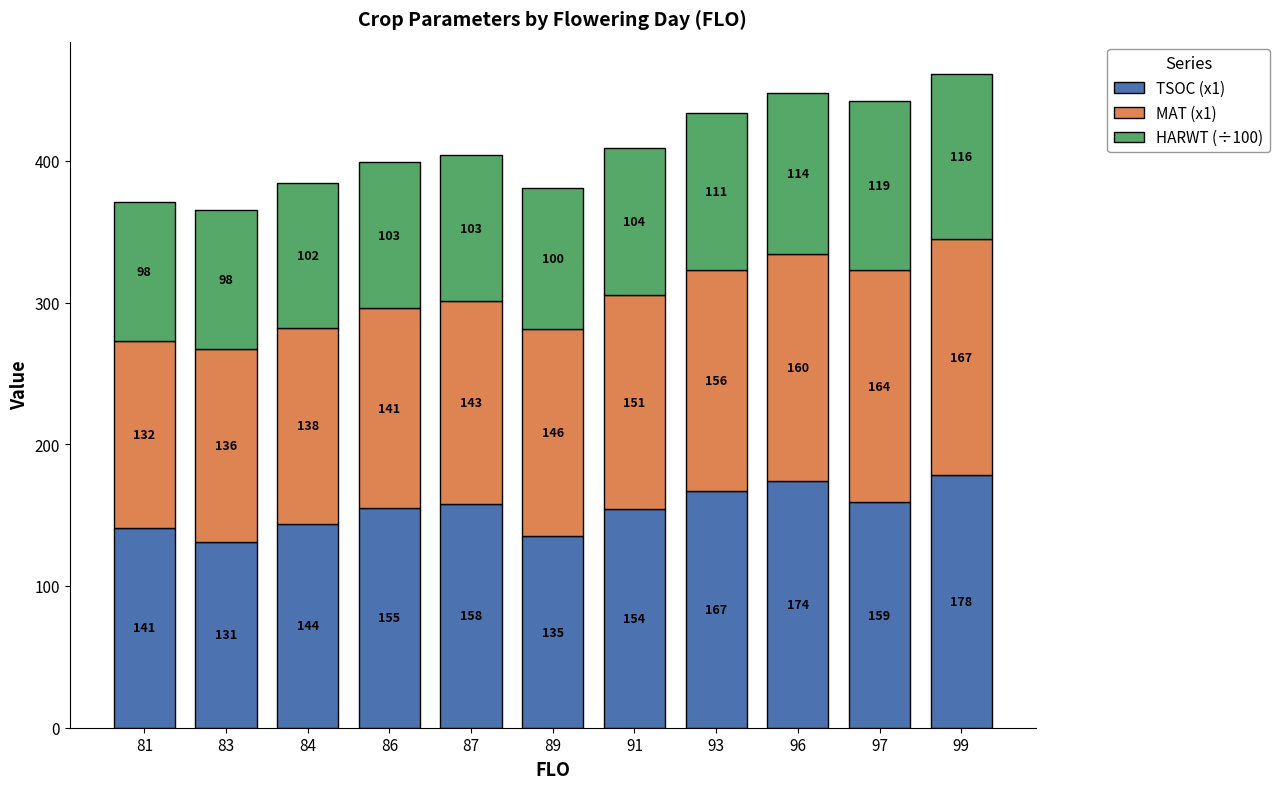

What is the value of the TSOC (x1) bar at the 2nd from the left?

131